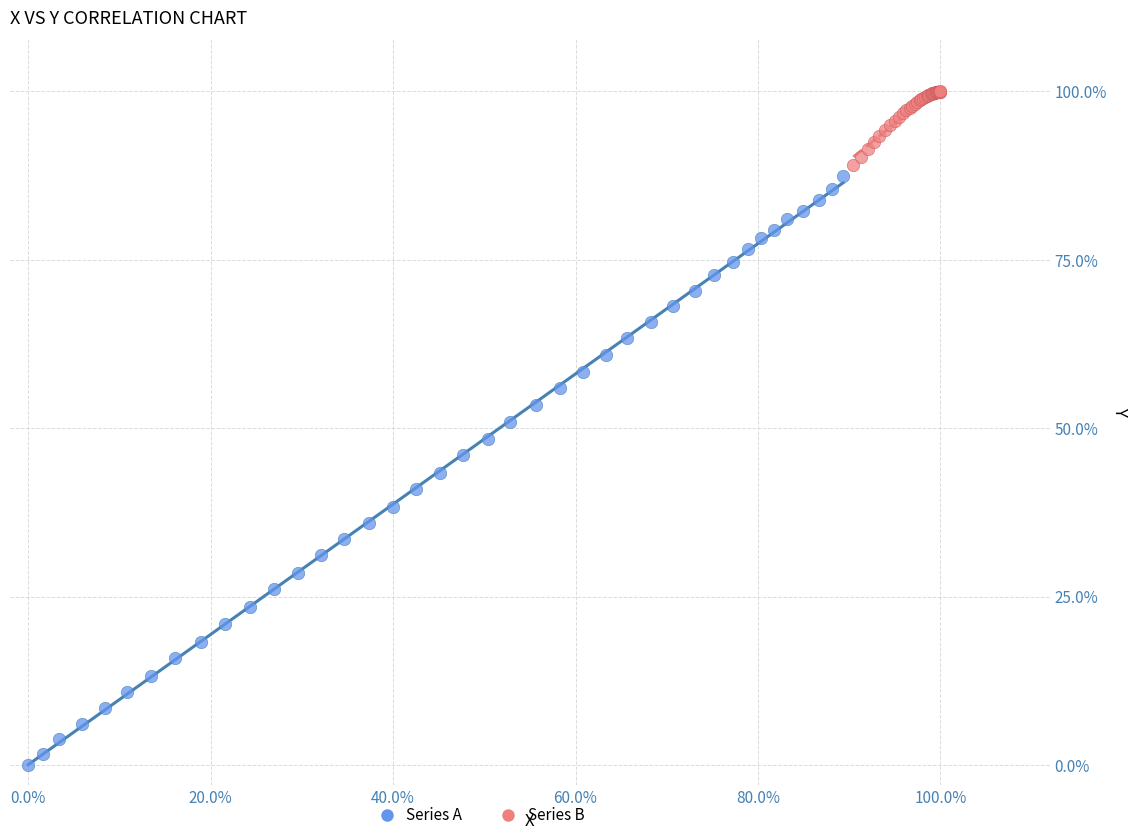

What are all the series names shown in the legend?

Series A, Series B